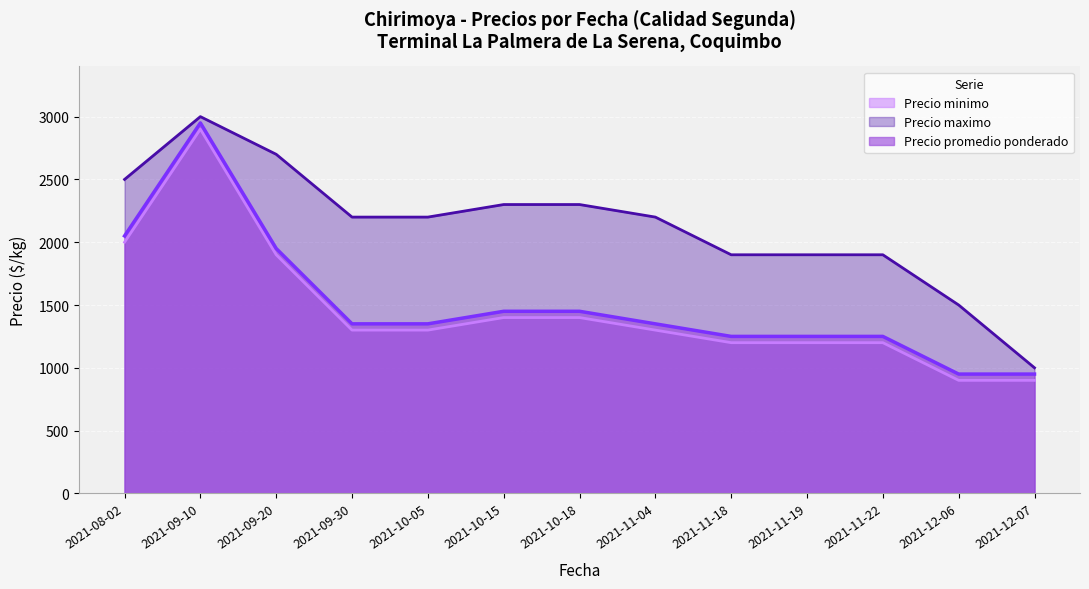

The value of Precio minimo at 2021-09-20 is 633. True or false?

False